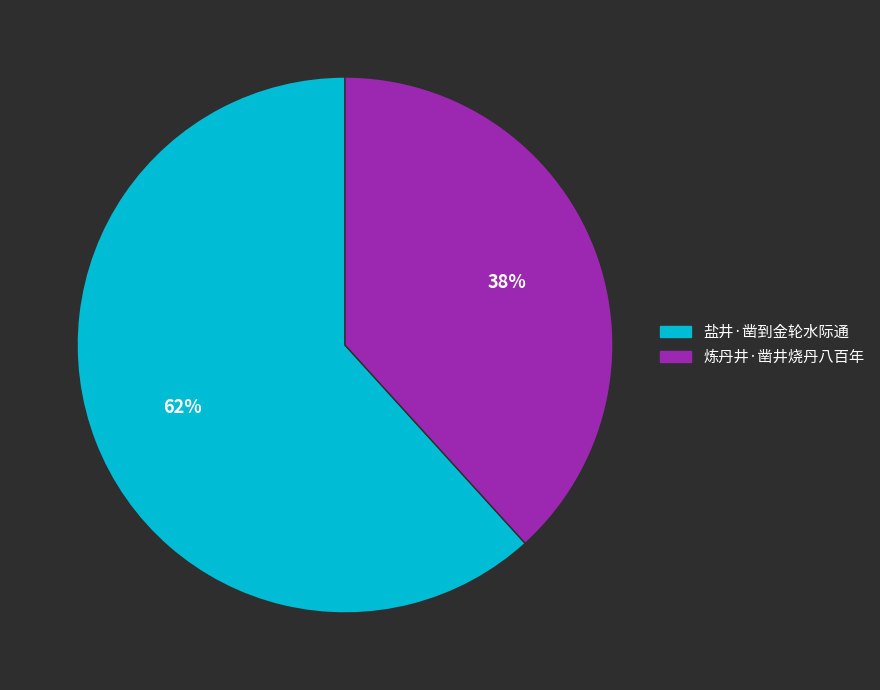

Is it true that 盐井·凿到金轮水际通 is 55% of the pie?

False